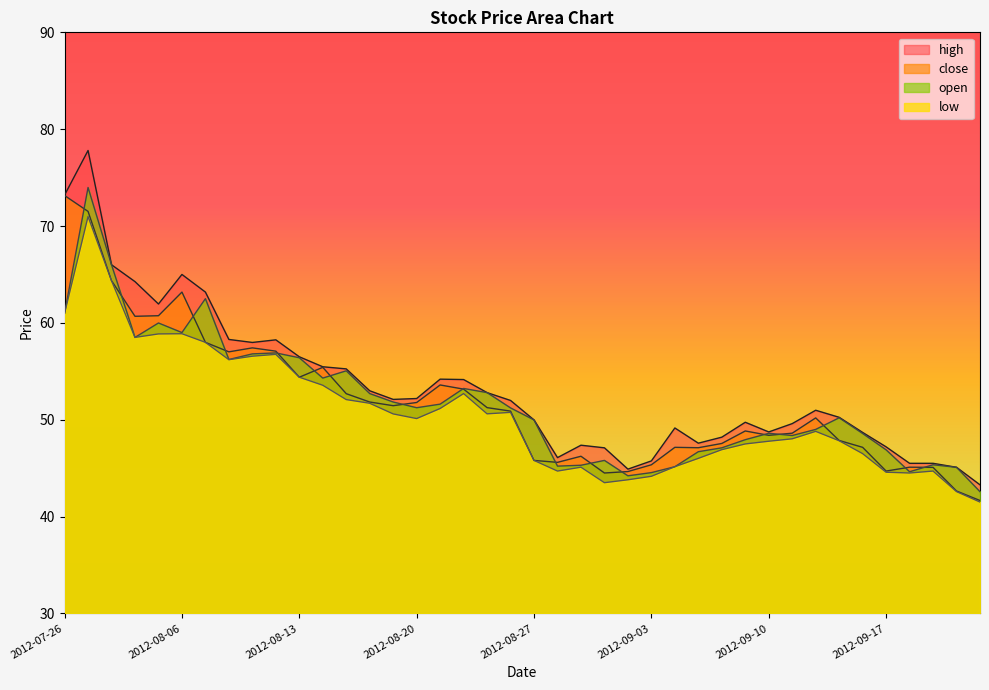

List the series in order of their peak value, lowest first.

low, close, open, high